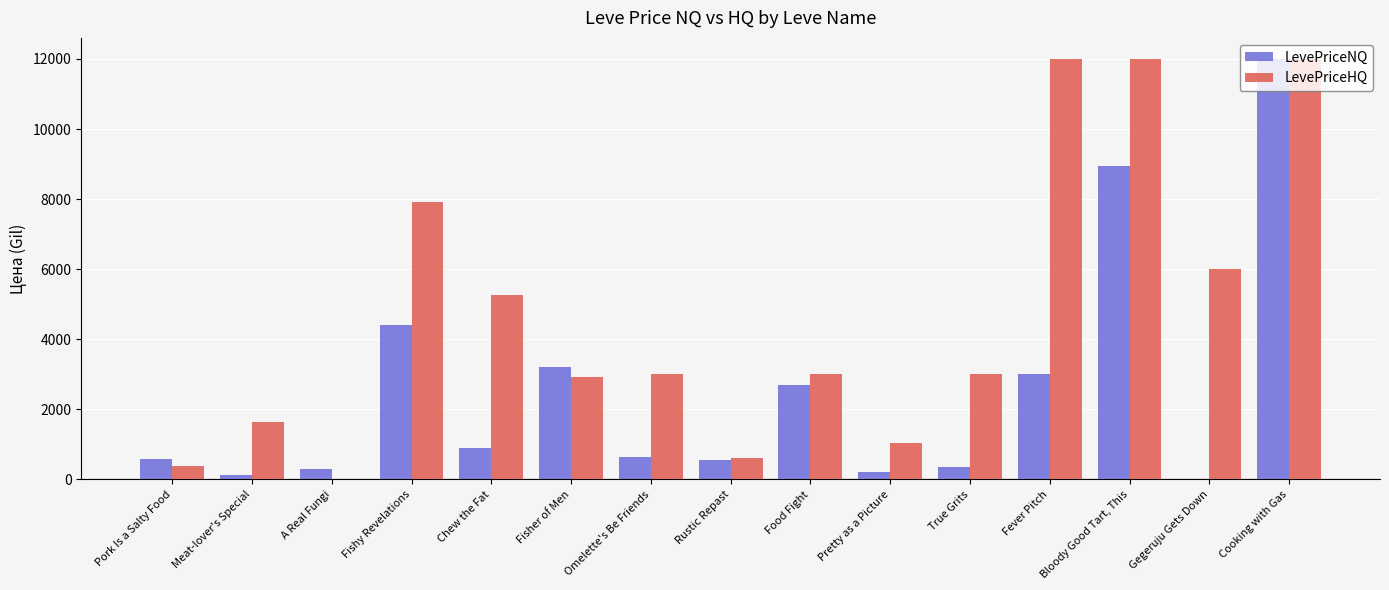

Where is LevePriceNQ nearest to the value 6000?

Fishy Revelations